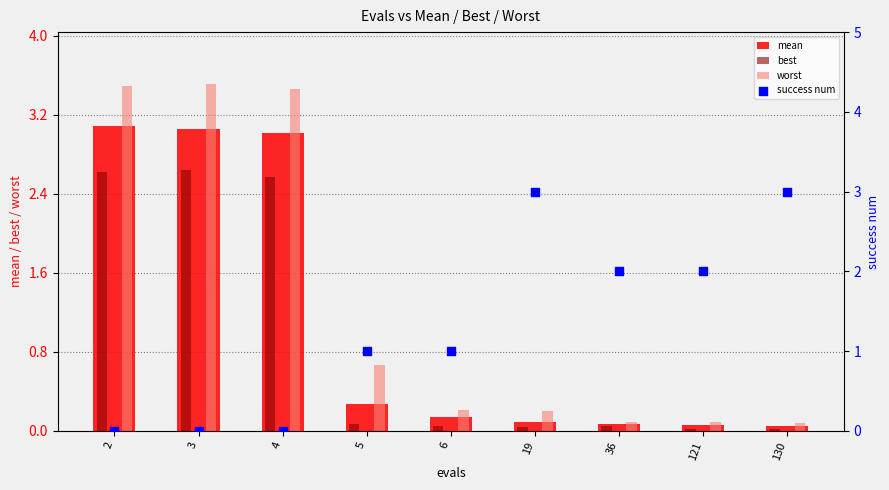

Which series has the widest spread of Y values?

worst